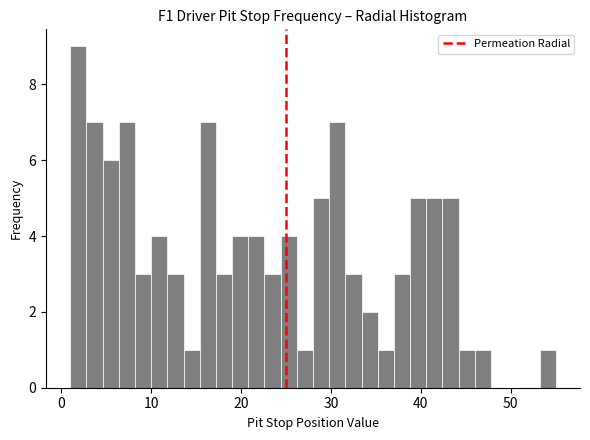

Read against the x-axis, roughly where is the centre of the tallest bar?

2